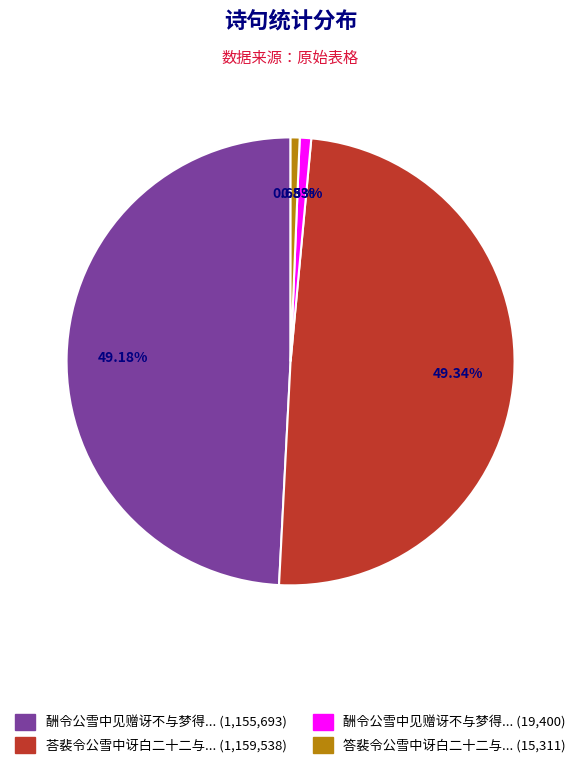

Is there any slice that represents more than half of the pie?

No